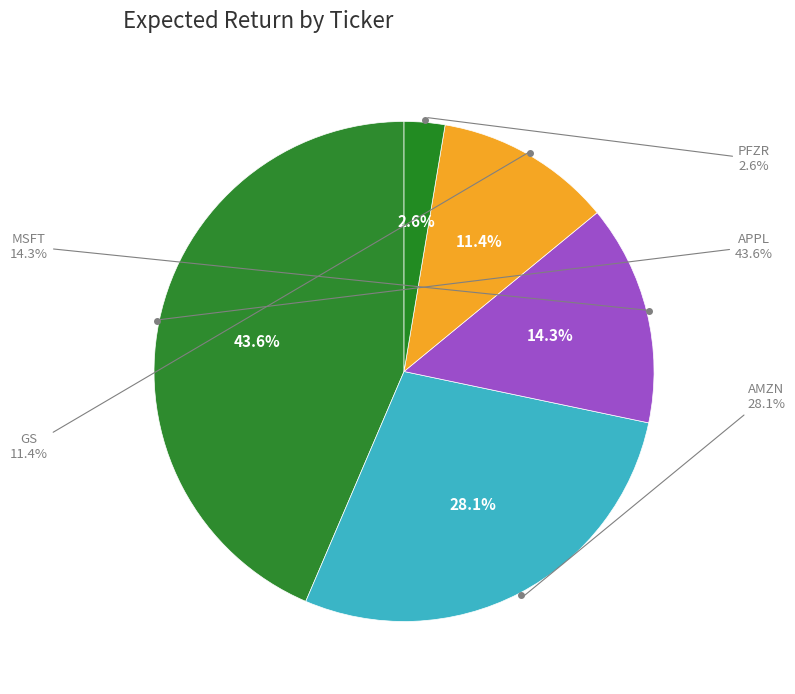

How many slices are in this pie chart?

5